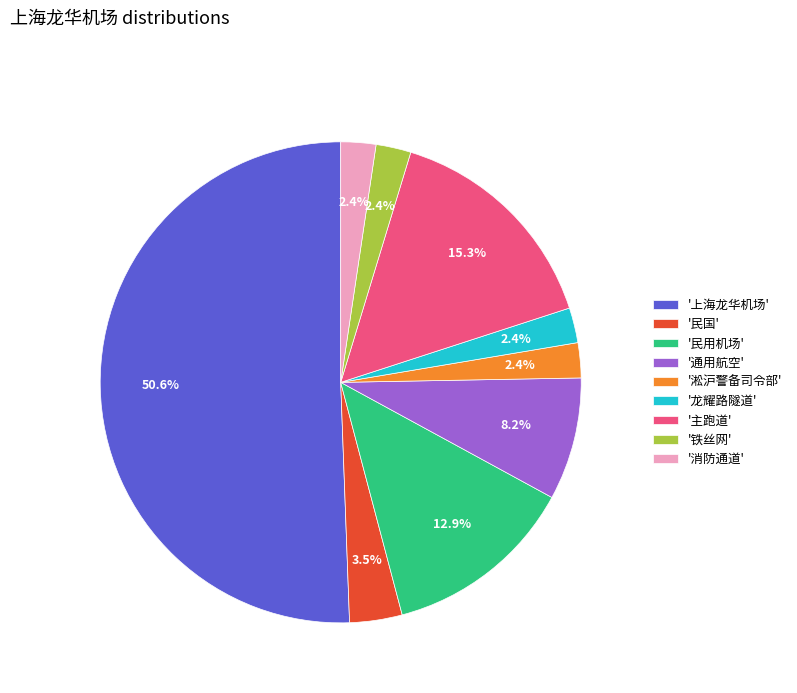

Which slice represents more than half of the pie?

'上海龙华机场'